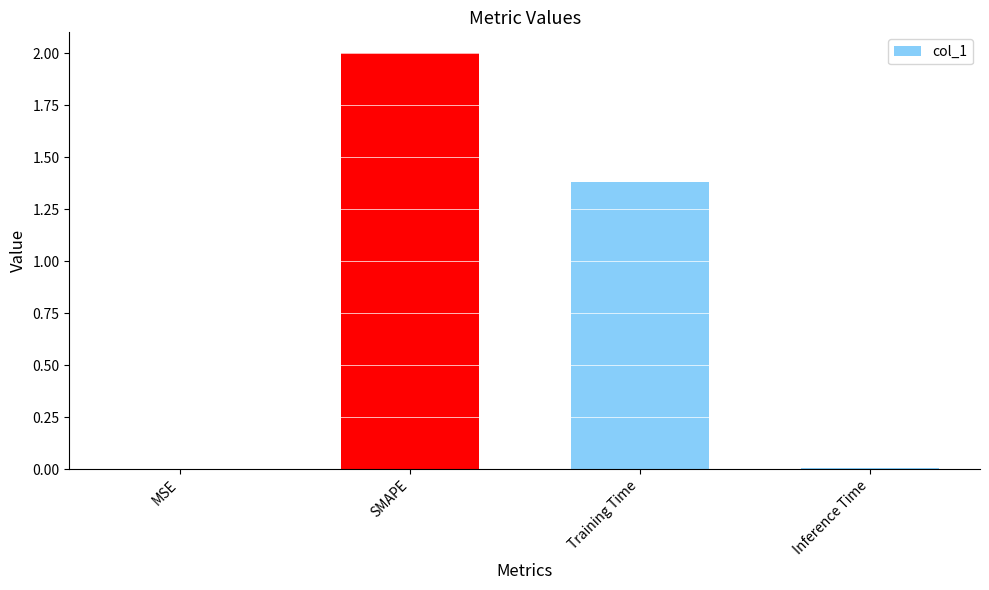

Which category has the highest value across all series?

SMAPE